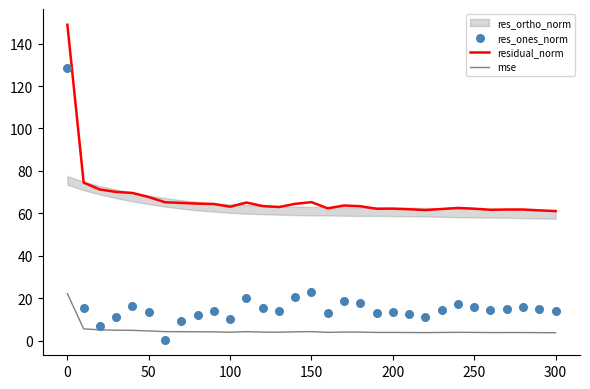

Is the value of res_ones_norm at 11 greater than the value of mse at 16?

Yes